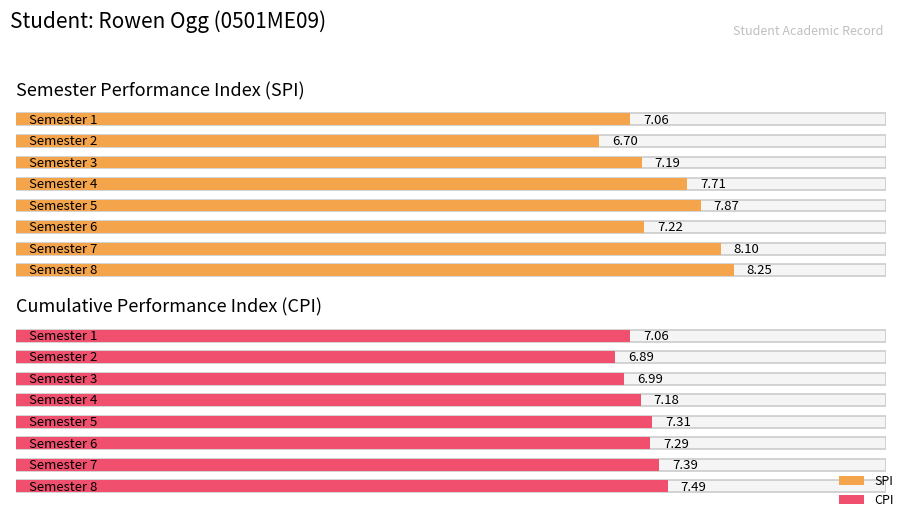

Reading left to right, what are all the values shown in this chart?

SPI: 1=7.1	2=6.7	3=7.2	4=7.7	5=7.9	6=7.2	7=8.1	8=8.2
CPI: 1=7.1	2=6.9	3=7.0	4=7.2	5=7.3	6=7.3	7=7.4	8=7.5